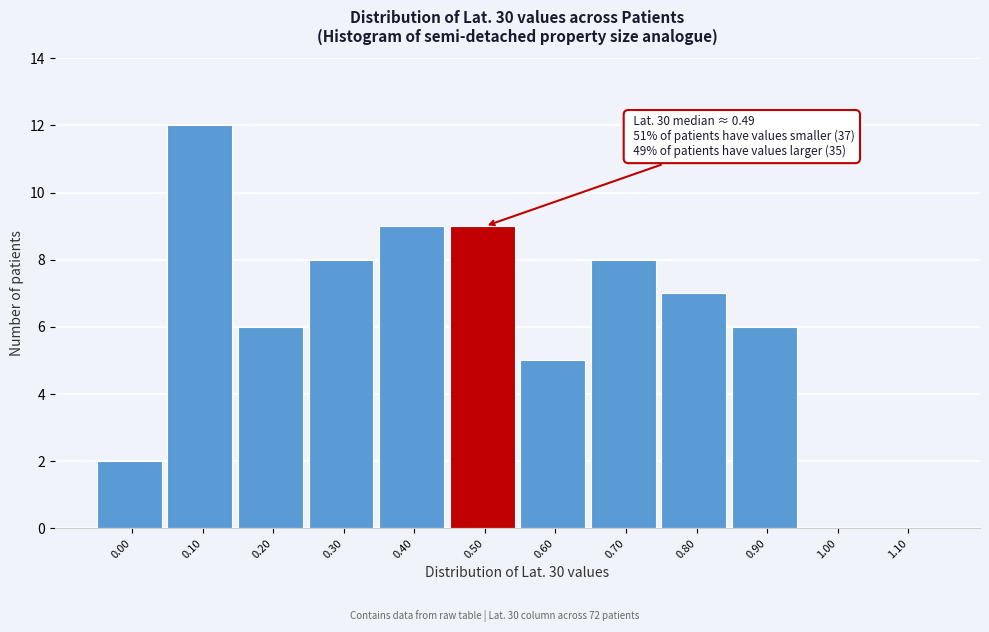

Reading left to right, transcribe all the data shown in this chart.

0.00=2	0.10=12	0.20=6	0.30=8	0.40=9	0.50=9	0.60=5	0.70=8	0.80=7	0.90=6	1.00=0	1.10=0